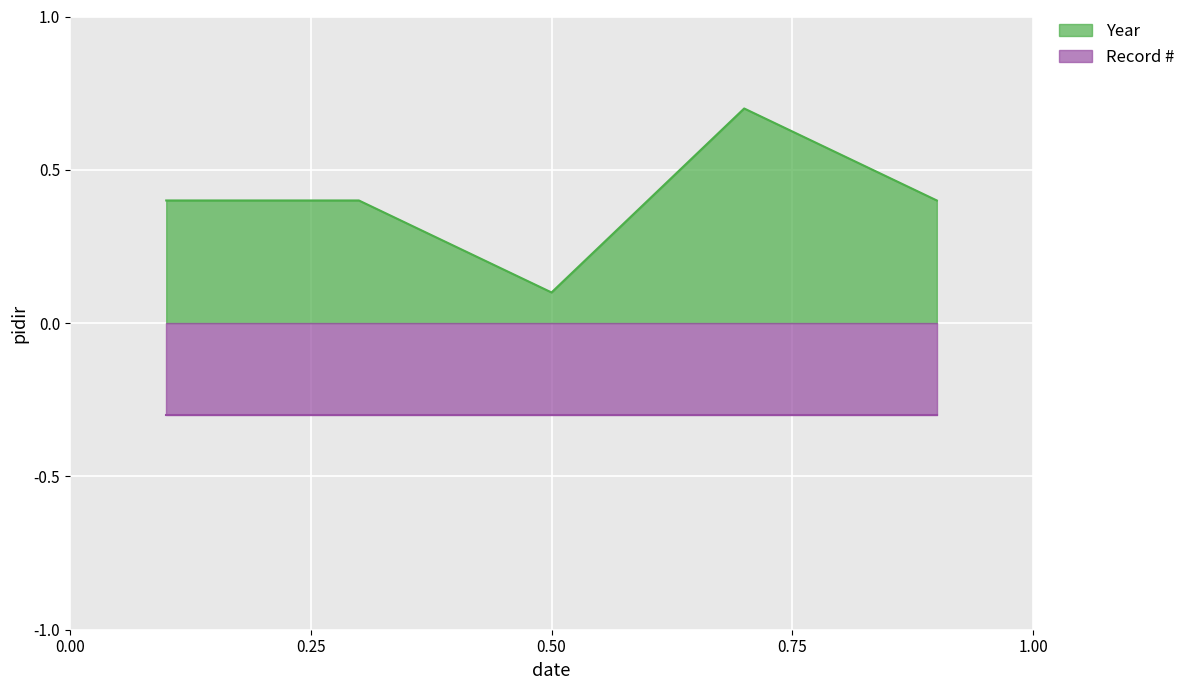

What is the minimum value for Record #?

0.3